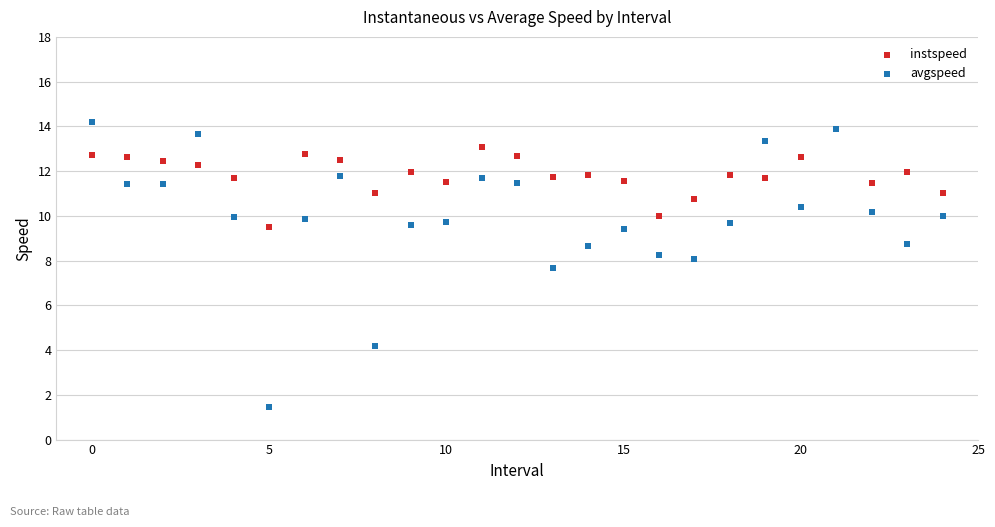

In the avgspeed series, what Y value is closest to 7?

7.7